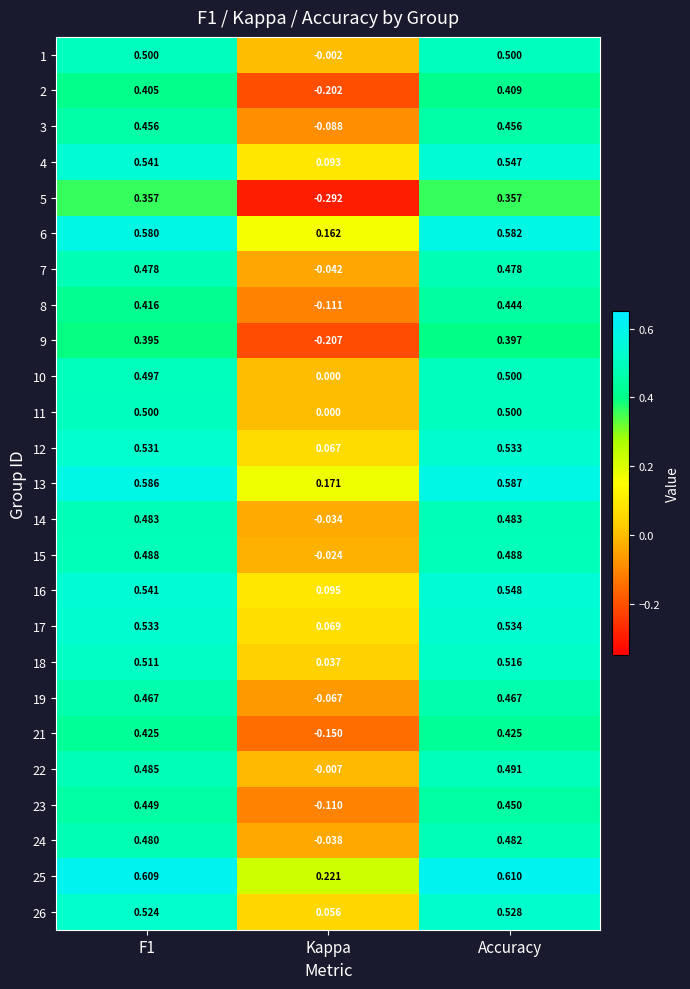

At which label is 12 closest to 0?

Kappa